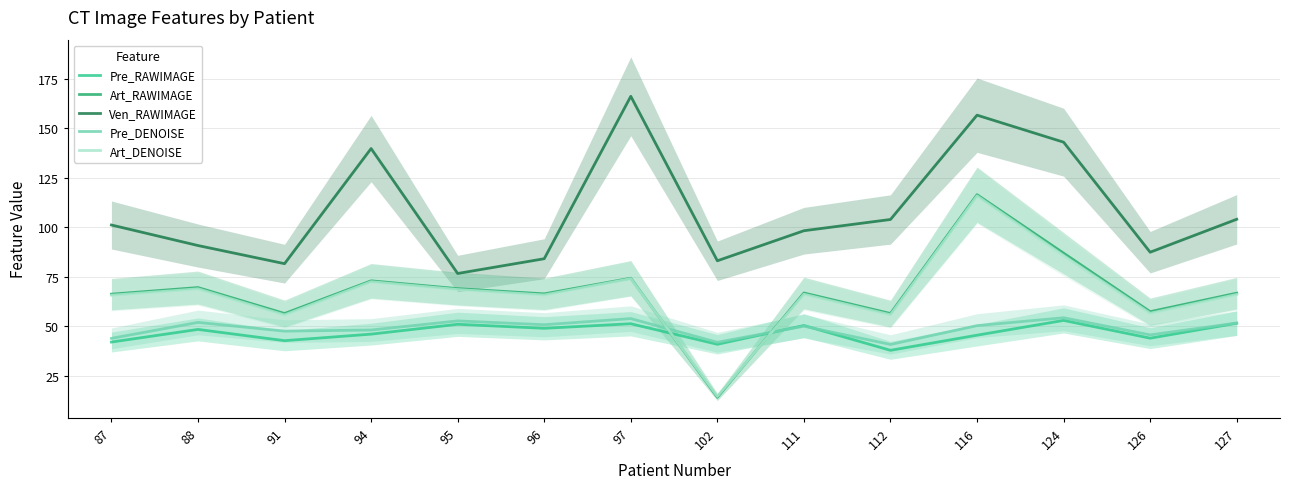

What is the minimum value for Art_DENOISE?

14.5